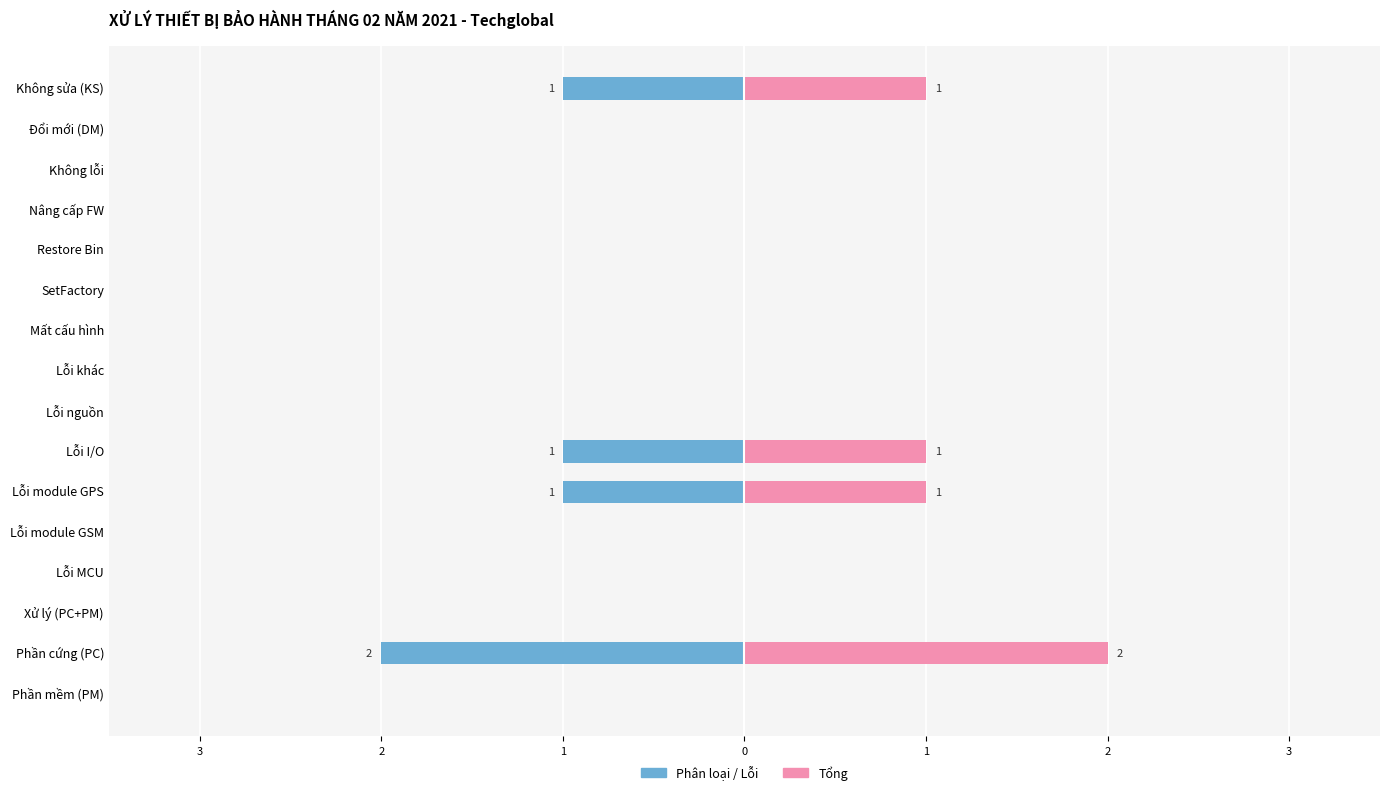

What are all the series names shown in the legend?

Phân loại / Lỗi, Tổng